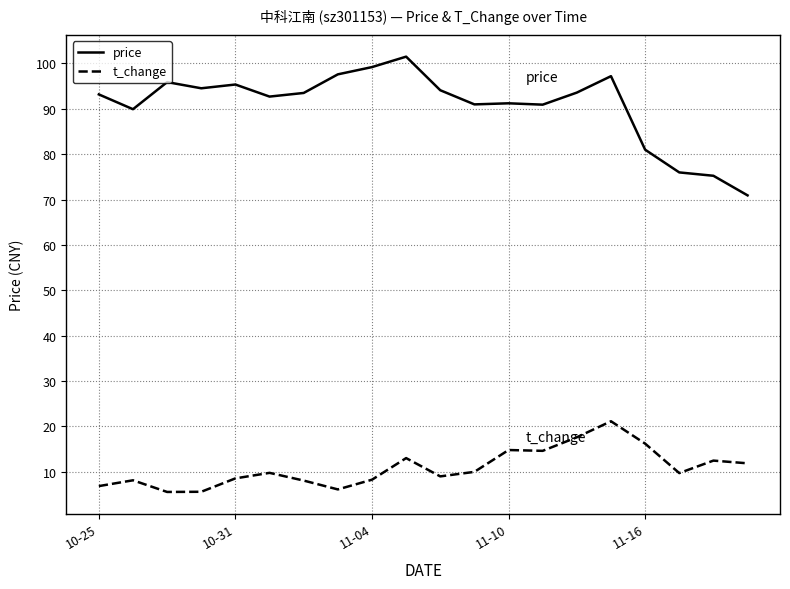

What is the difference between the maximum and minimum values in the price series?

30.6